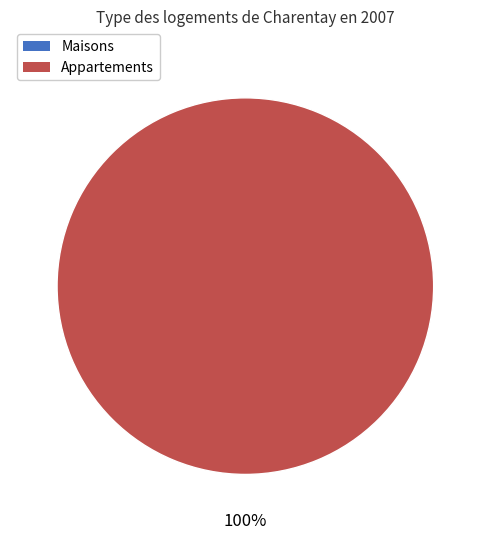

To the nearest percent, what is the difference between the 1 and 0 slice percentages?

100%